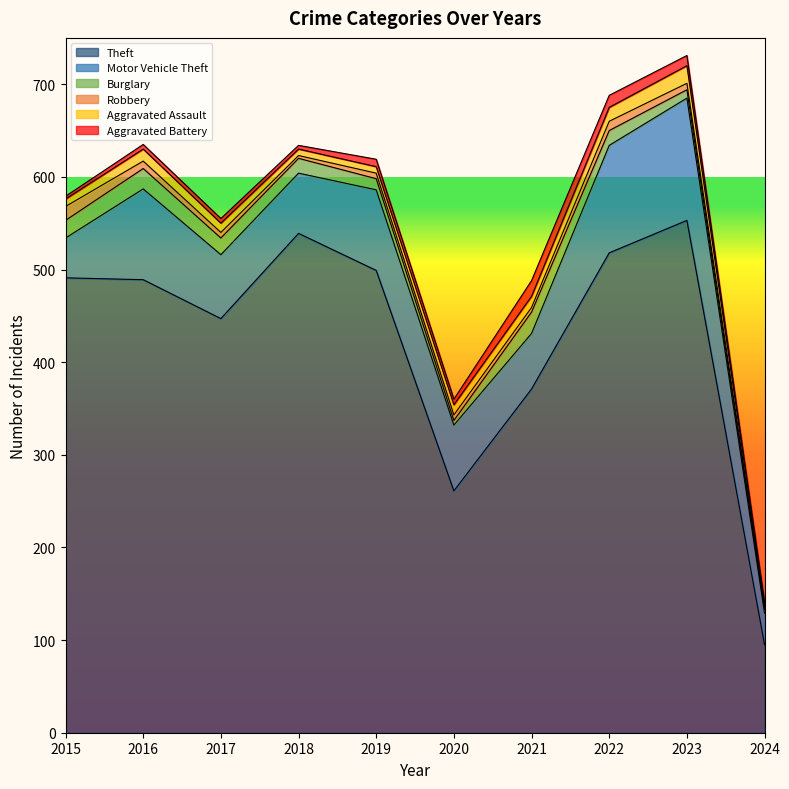

Rank the series by their maximum value, from highest to lowest.

Theft, Motor Vehicle Theft, Burglary, Aggravated Assault, Aggravated Battery, Robbery